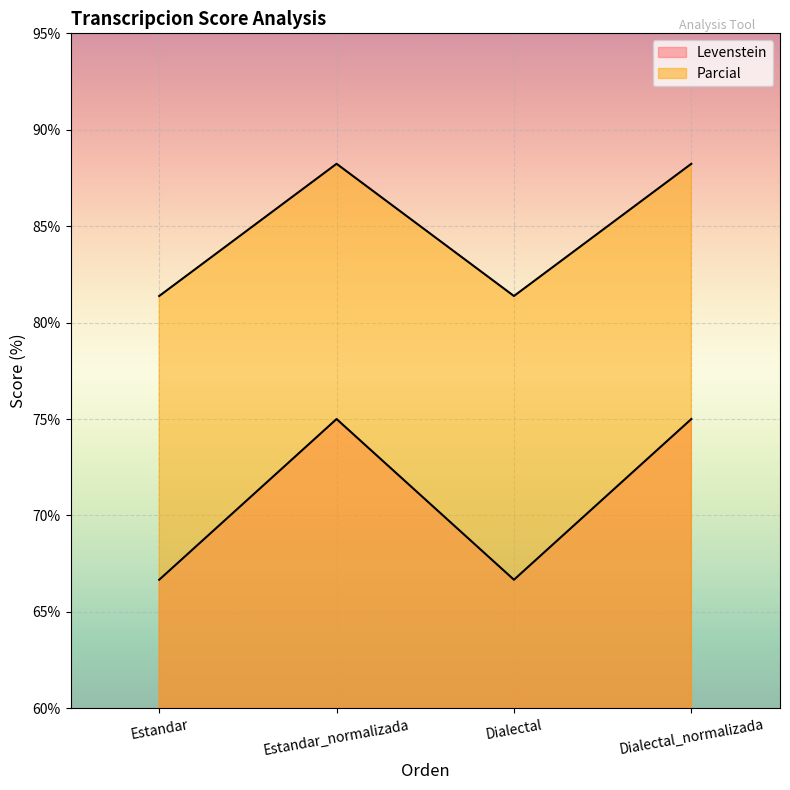

Which label corresponds to the smallest value in the chart?

Estandar